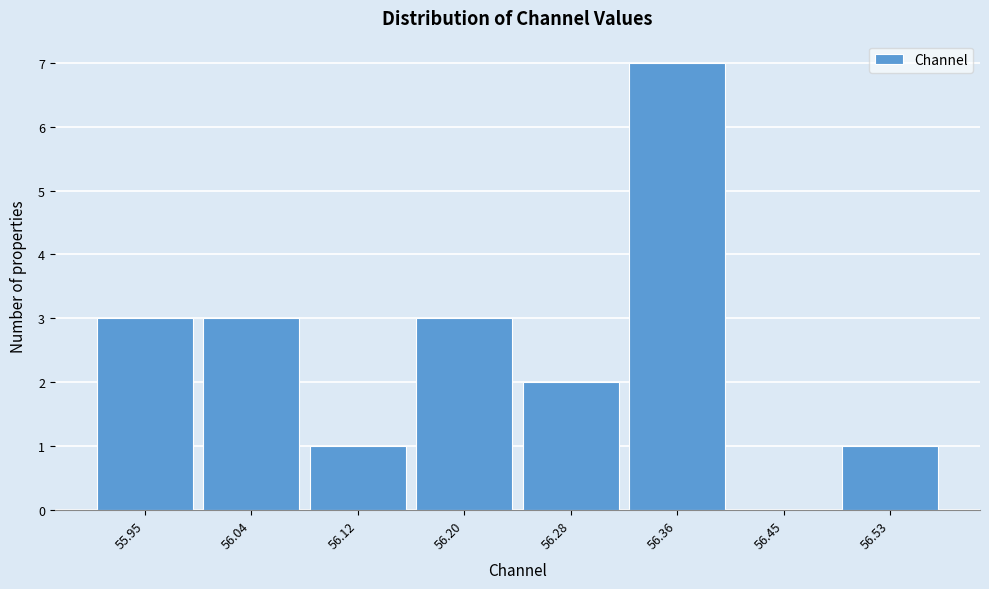

Reading left to right, list all the values displayed in this chart.

55.95=3	56.04=3	56.12=1	56.20=3	56.28=2	56.36=7	56.45=0	56.53=1